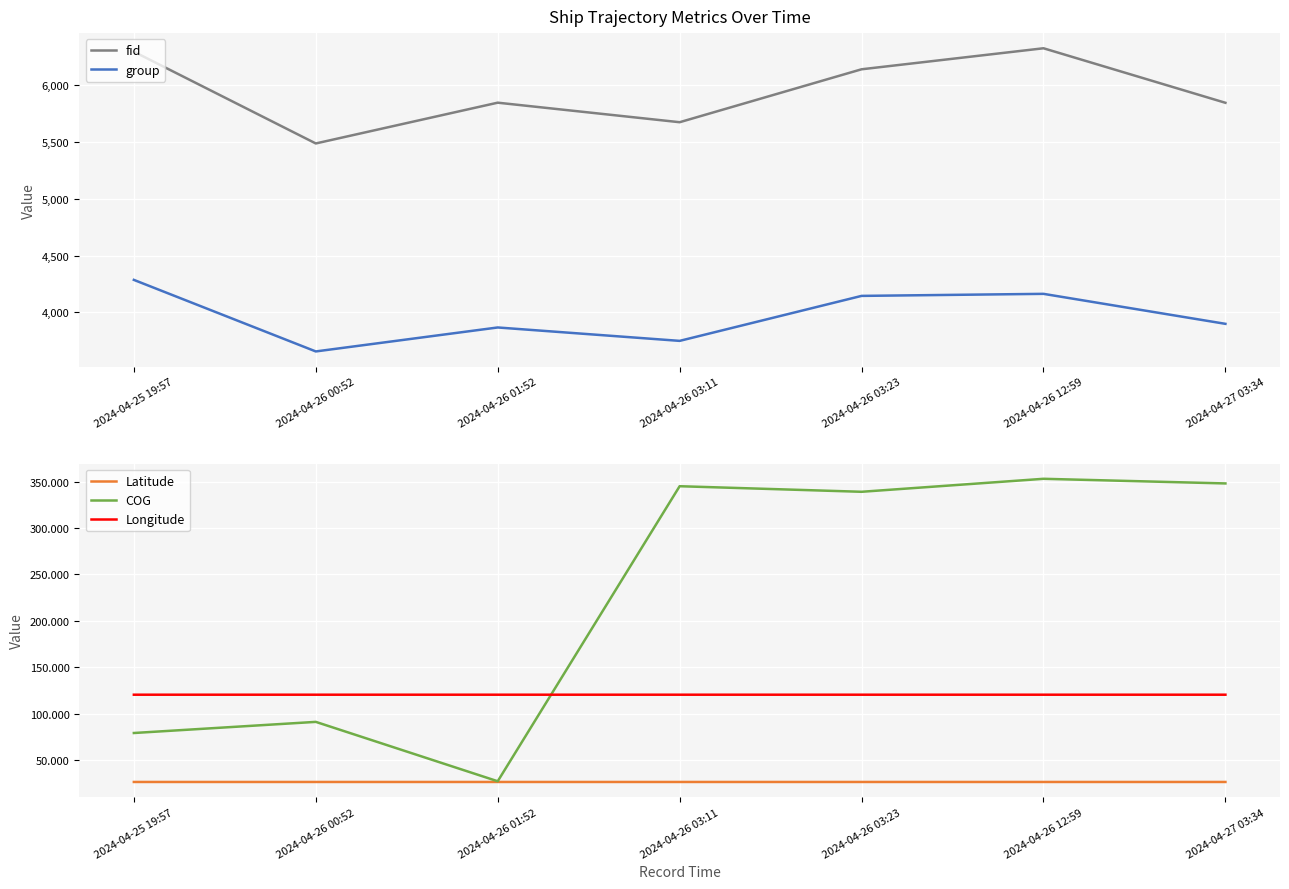

Is this an area chart (filled region under the line)?

No